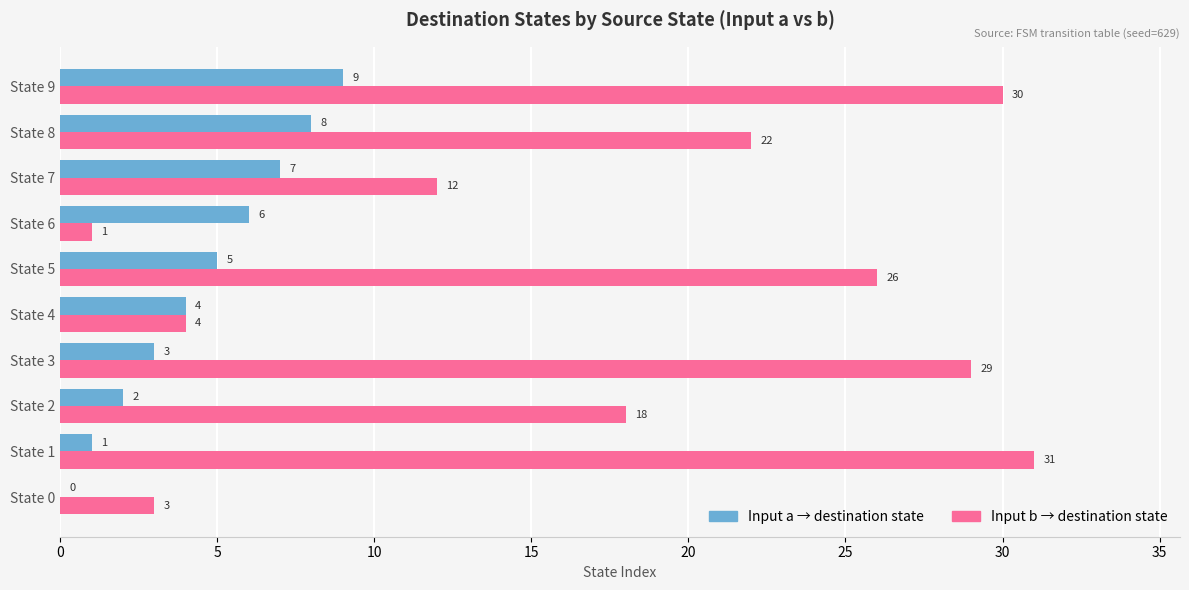

At which category is the sum across all series the highest?

State 9